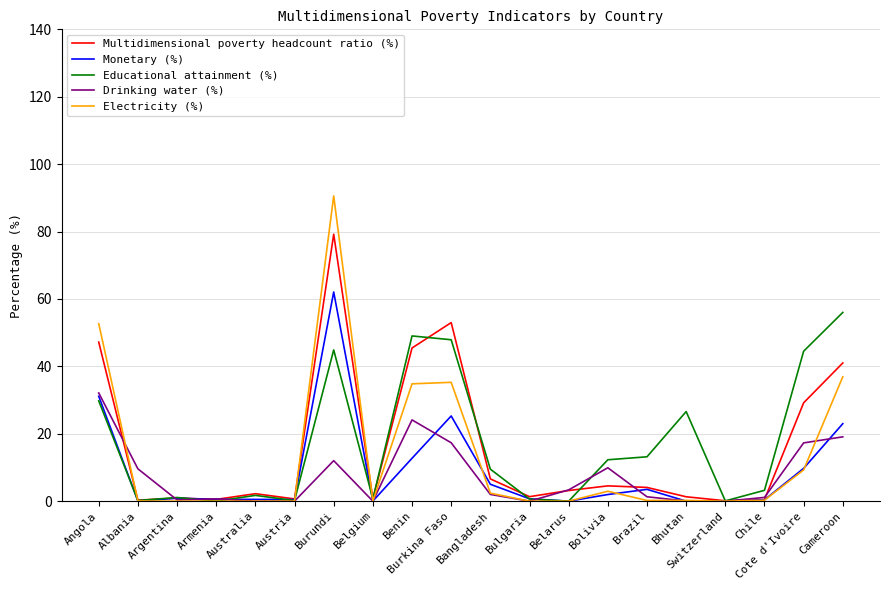

What is the greatest value displayed?

90.6